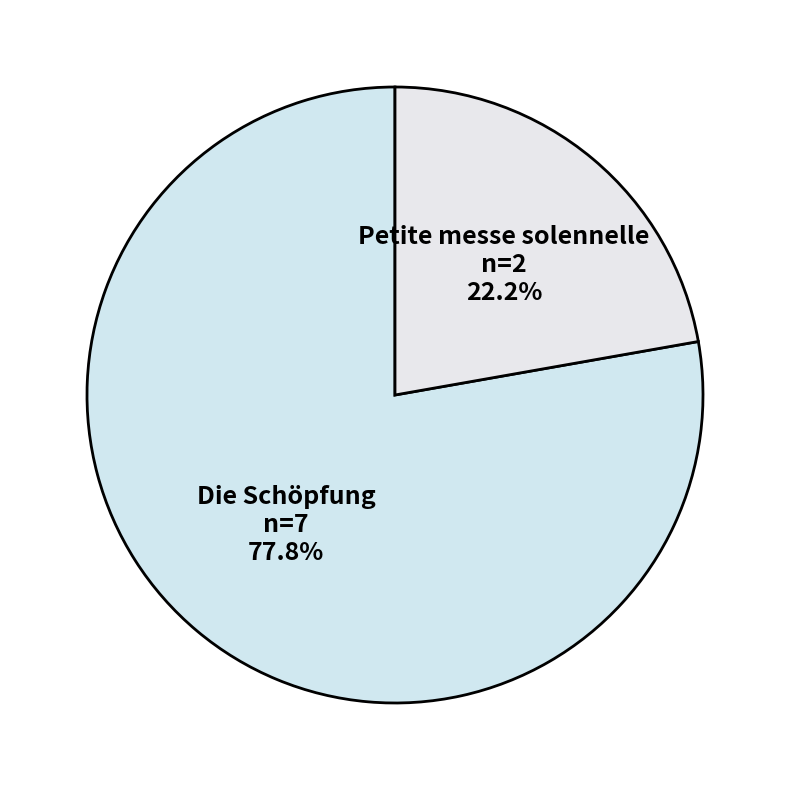

How many segments does this pie chart have?

2